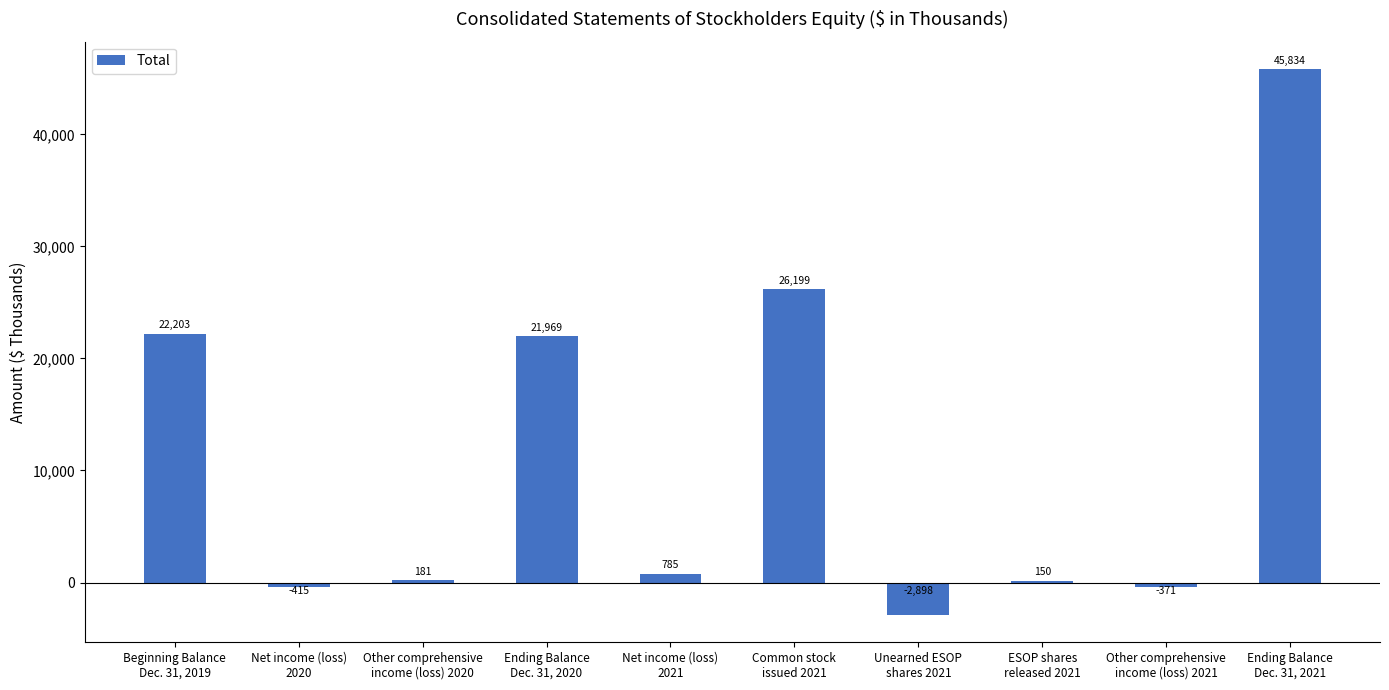

Reading left to right, extract all data points from this chart.

22203	-415	181	21969	785	26199	-2898	150	-371	45834